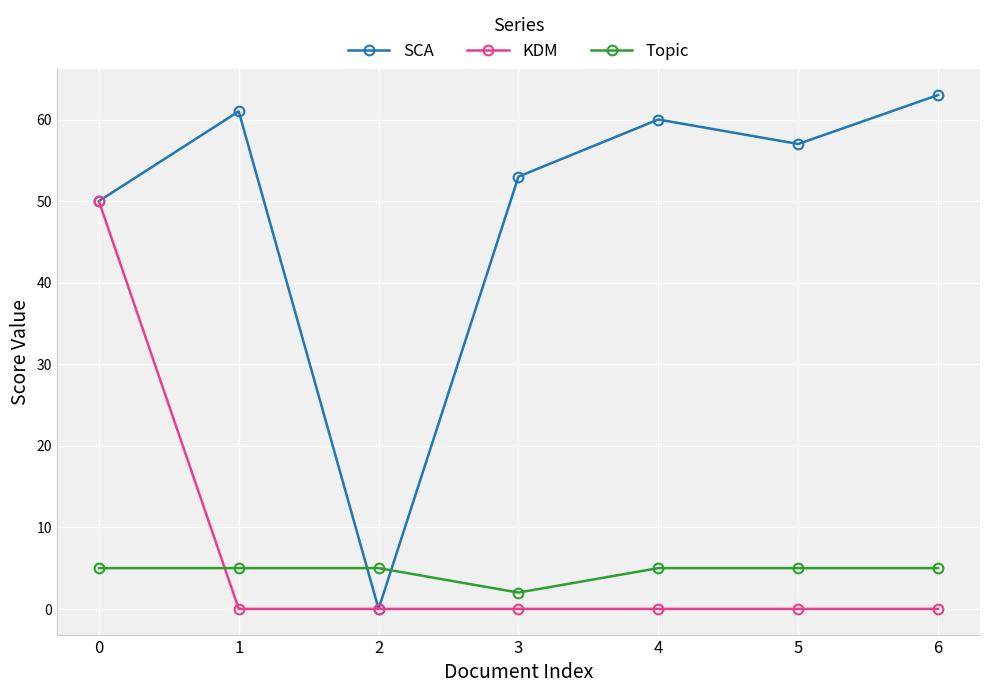

Reading right to left, extract all data points from this chart.

SCA: 6=63	5=57	4=60	3=53	2=0	1=61	0=50
KDM: 6=0	5=0	4=0	3=0	2=0	1=0	0=50
Topic: 6=5	5=5	4=5	3=2	2=5	1=5	0=5